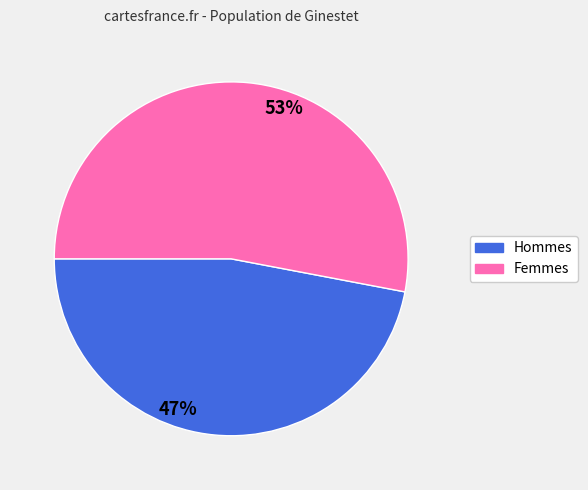

Does any single category account for the majority?

Yes